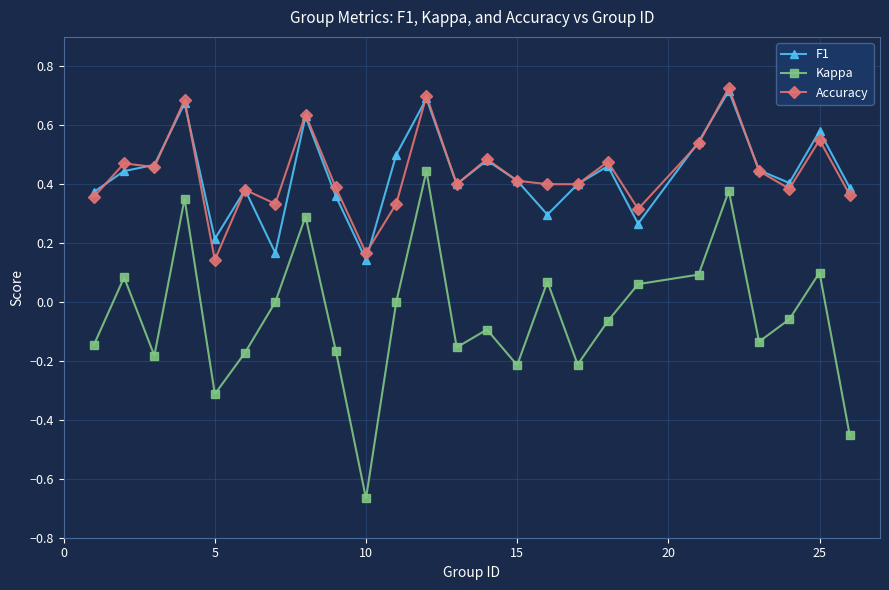

True or false: Kappa and Accuracy intersect in this chart.

False